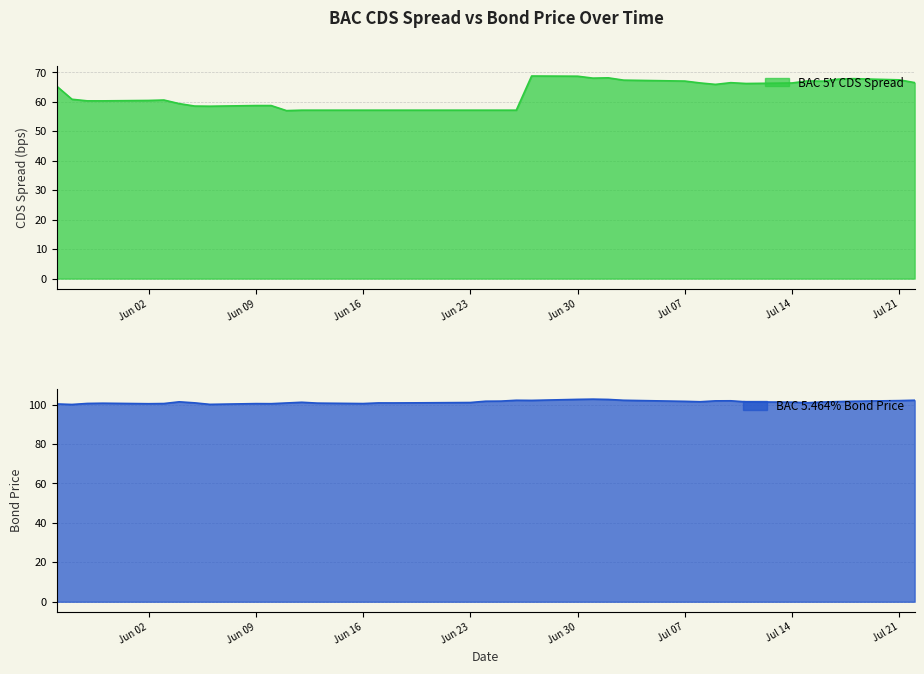

How many values in the BAC Bond Price series exceed 101?

22